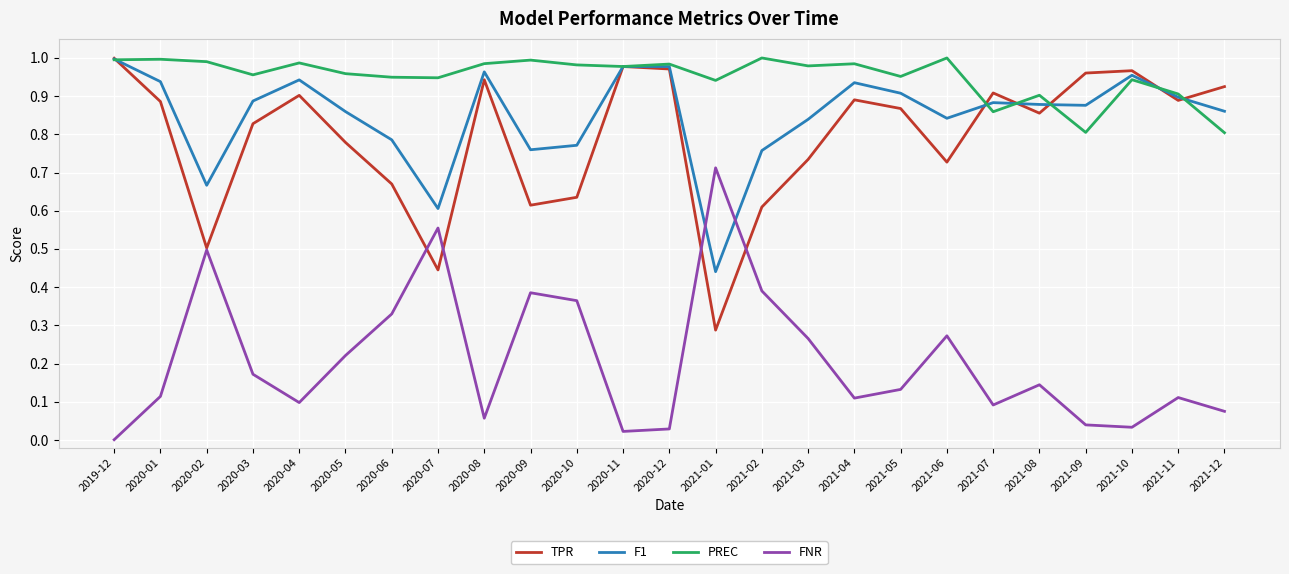

At which label does FNR reach its minimum?

2019-12